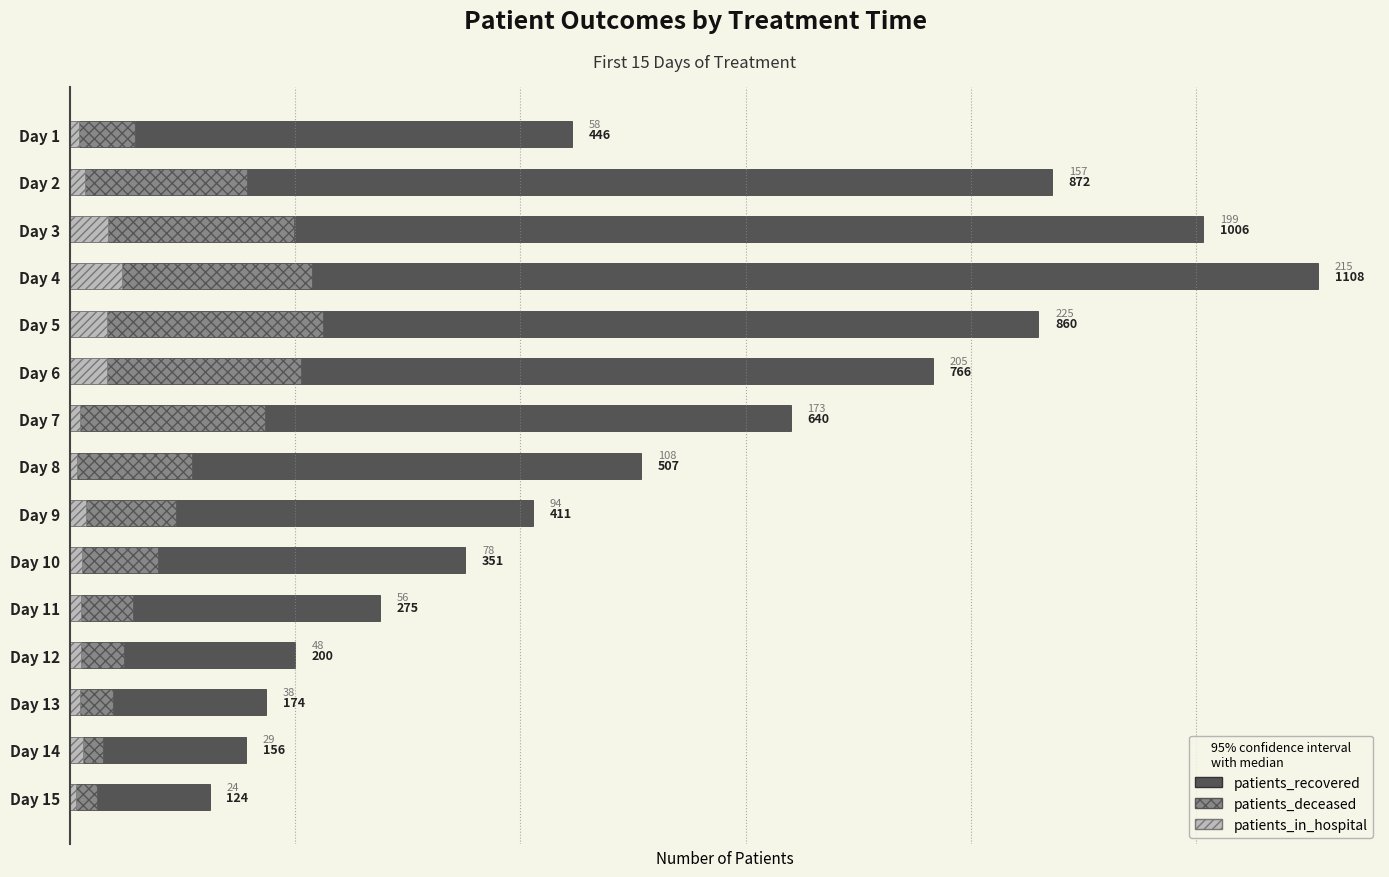

Rank the series by their maximum value, from lowest to highest.

patients_in_hospital, patients_deceased, patients_recovered